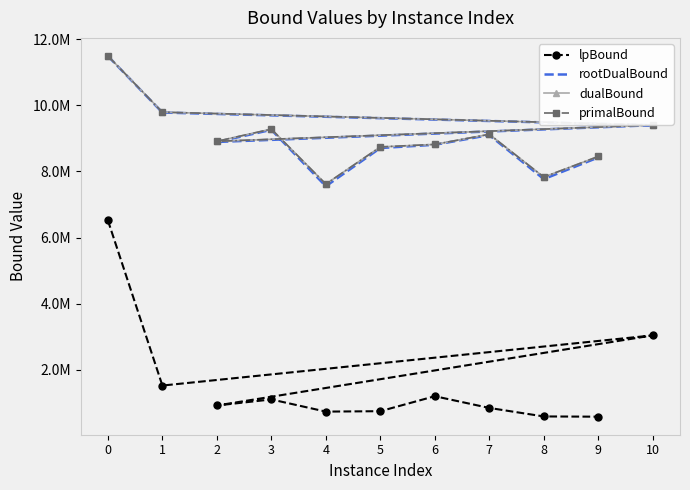

Does the chart have visible grid lines?

No